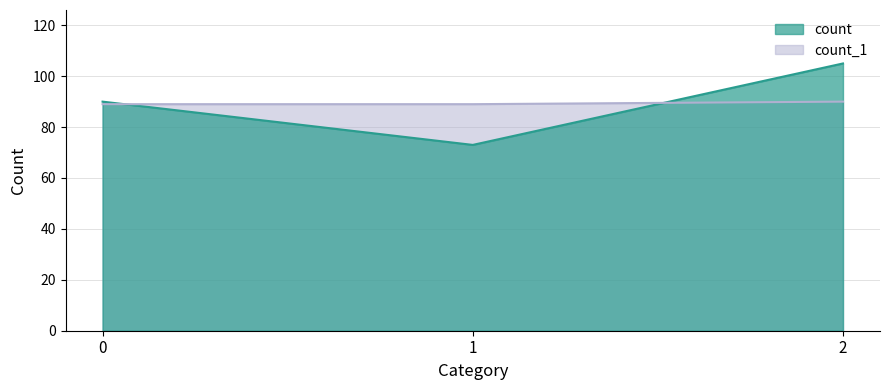

Which series has the largest total across all categories?

count